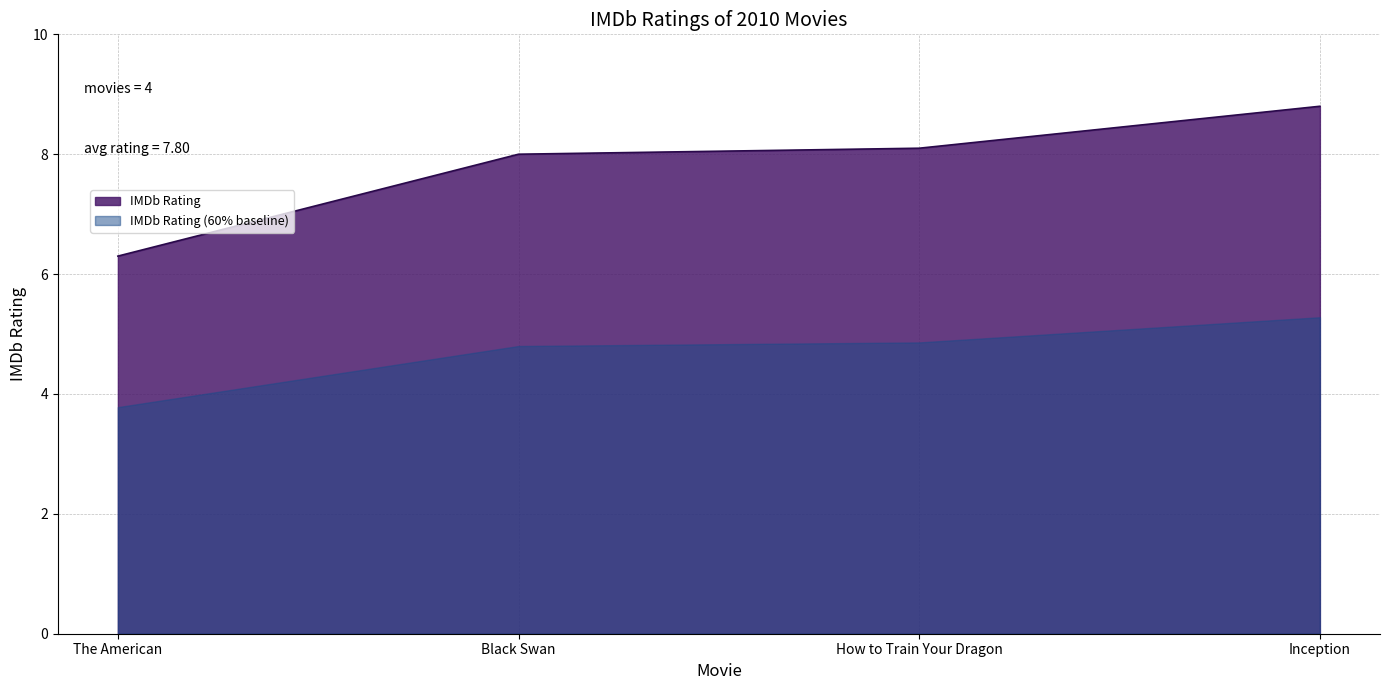

What is the label of the 3rd point from the left?

How to Train Your Dragon